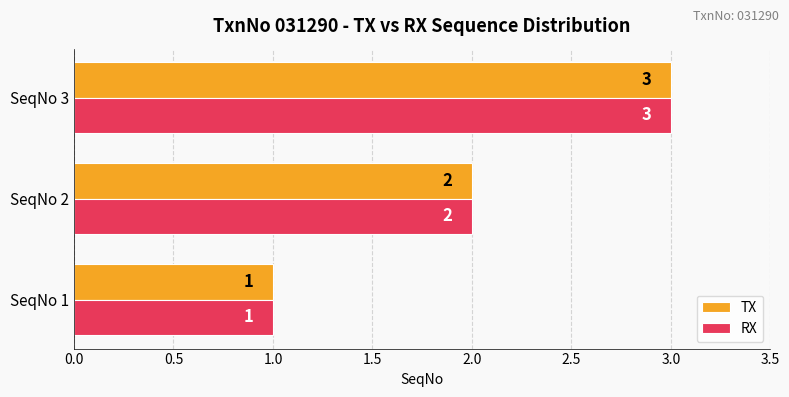

What is the greatest value displayed?

3